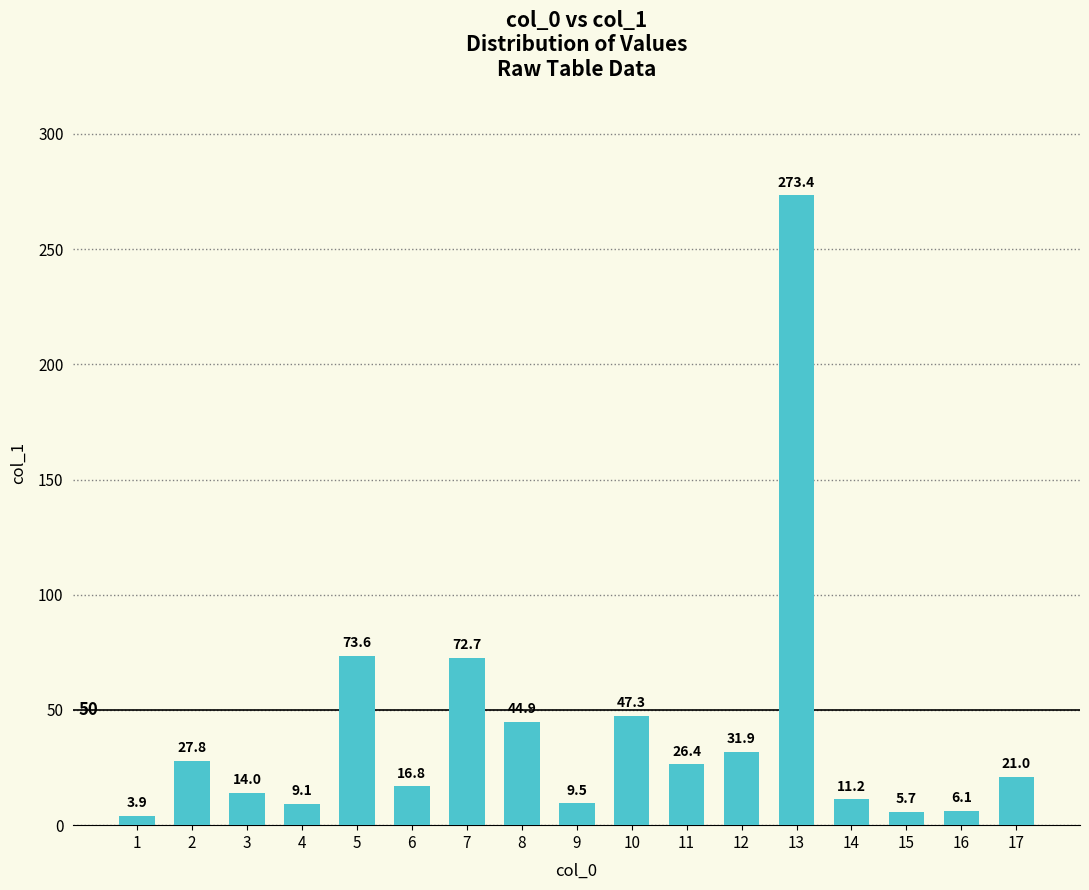

Does the chart contain any negative values?

No